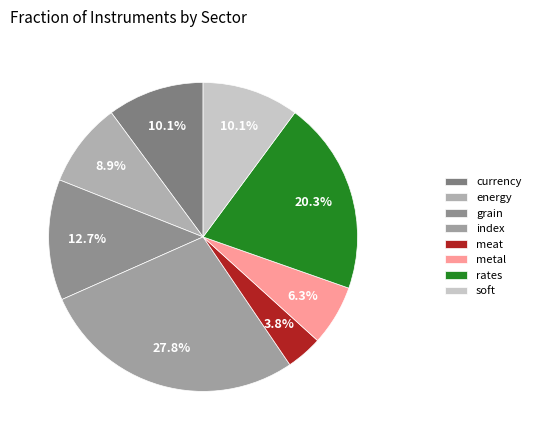

Is there any slice that represents more than half of the pie?

No